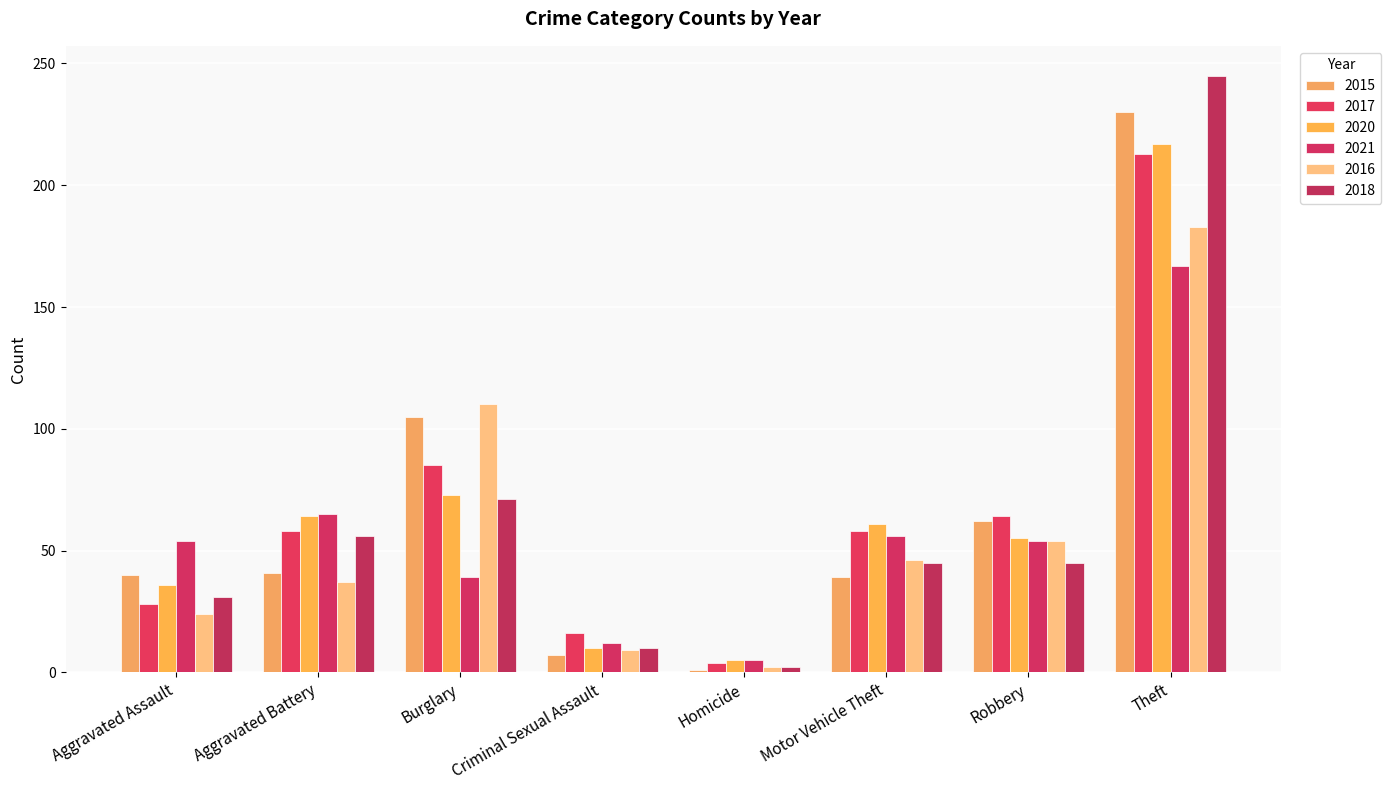

Reading left to right, extract all data points from this chart.

2015: 40	41	105	7	1	39	62	230
2017: 28	58	85	16	4	58	64	213
2020: 36	64	73	10	5	61	55	217
2021: 54	65	39	12	5	56	54	167
2016: 24	37	110	9	2	46	54	183
2018: 31	56	71	10	2	45	45	245